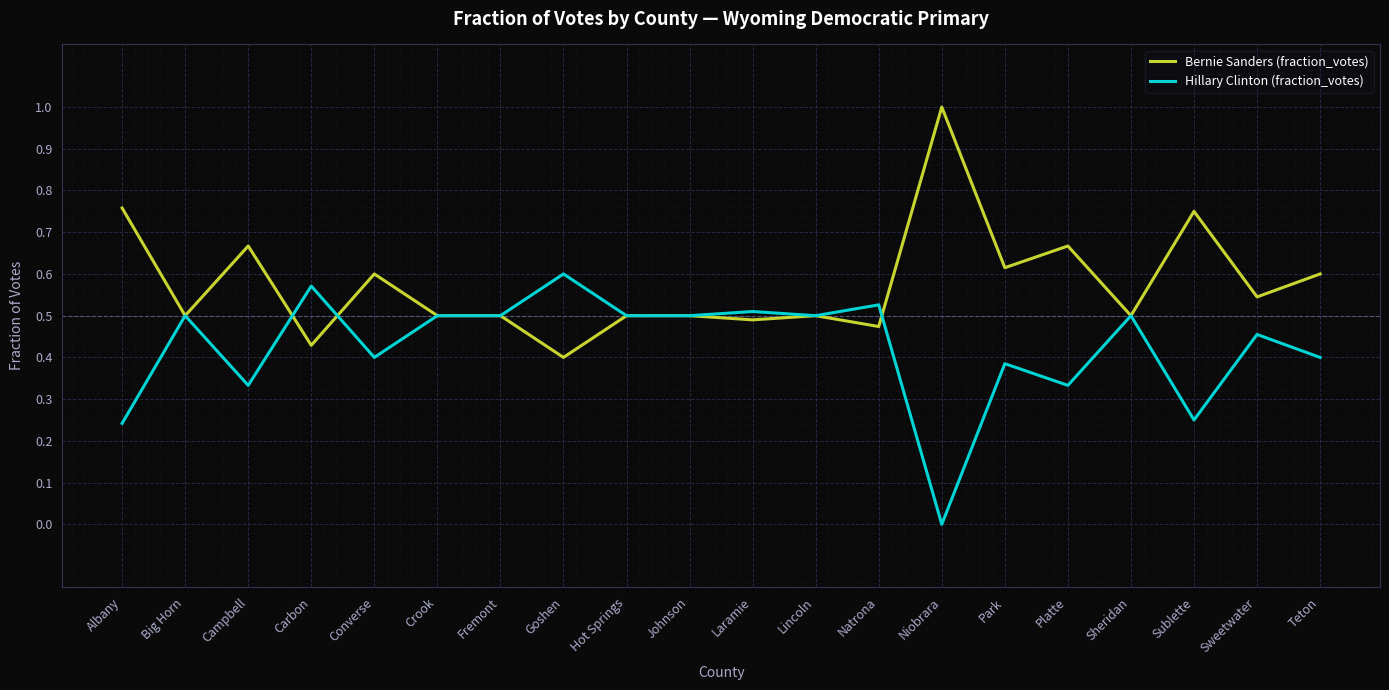

List the series in order of their overall mean, lowest first.

Hillary Clinton (fraction_votes), Bernie Sanders (fraction_votes)